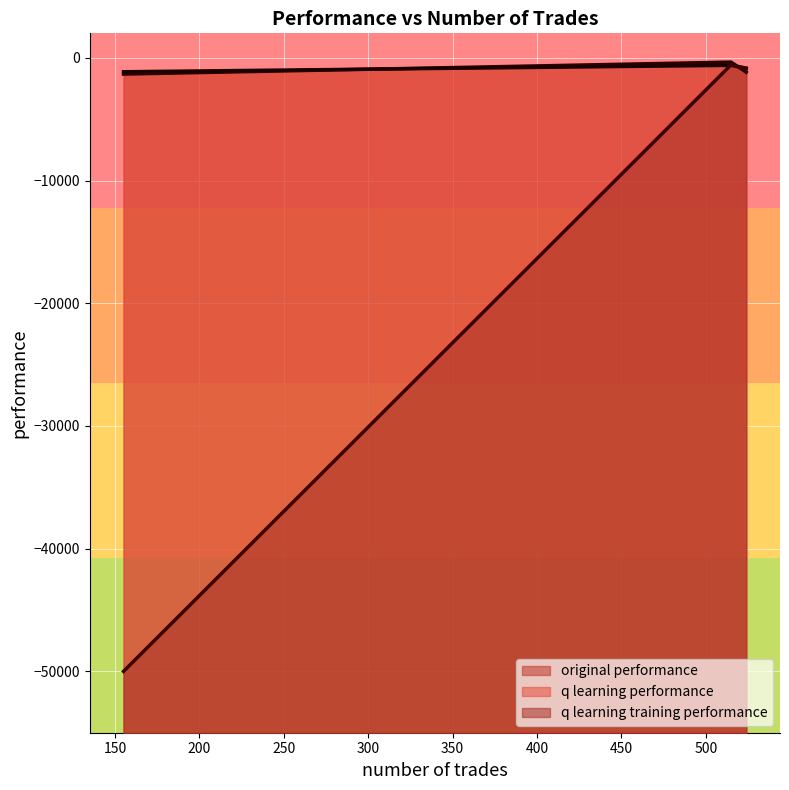

Which series has the widest spread of values?

q learning training performance